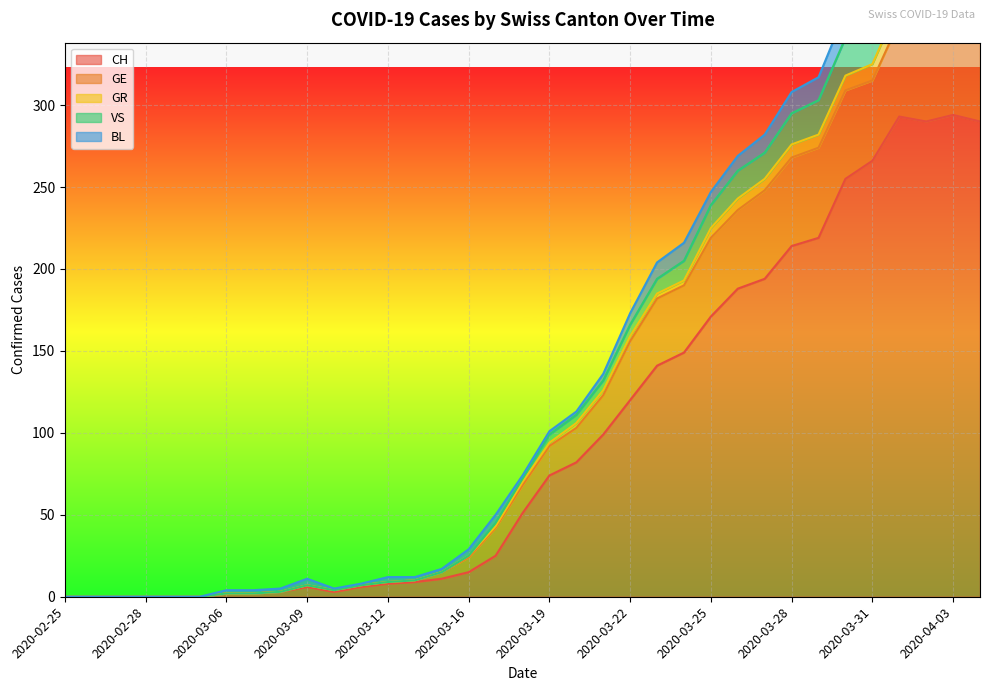

True or false: CH has a value of 6 at 2020-03-09.

True